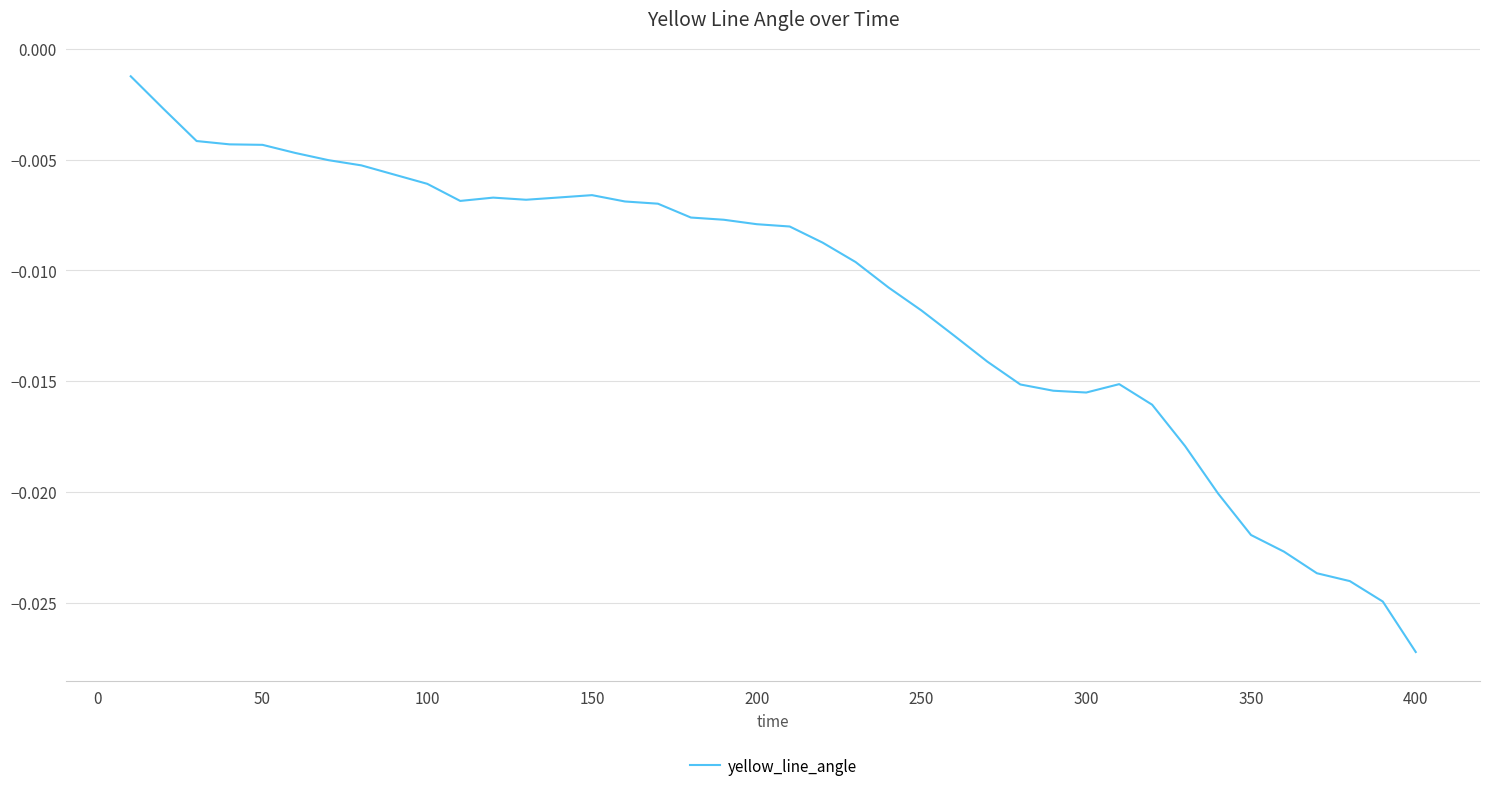

At which category does the chart reach its minimum across all series?

400